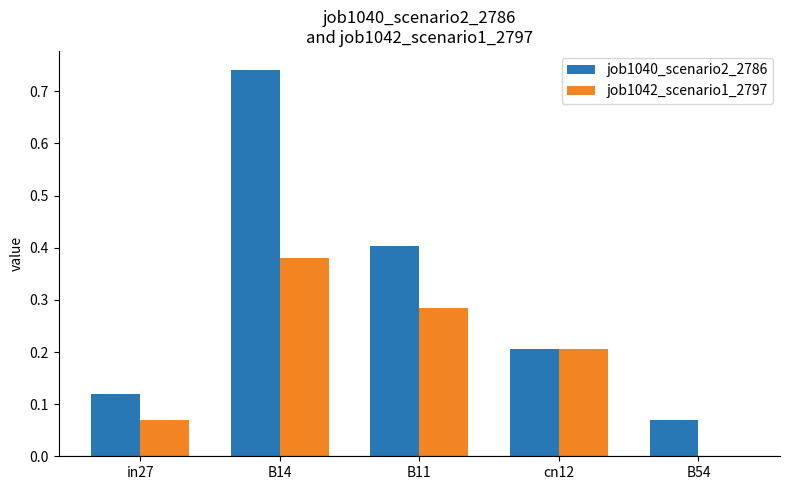

Which series has the largest range (max minus min)?

job1040_scenario2_2786